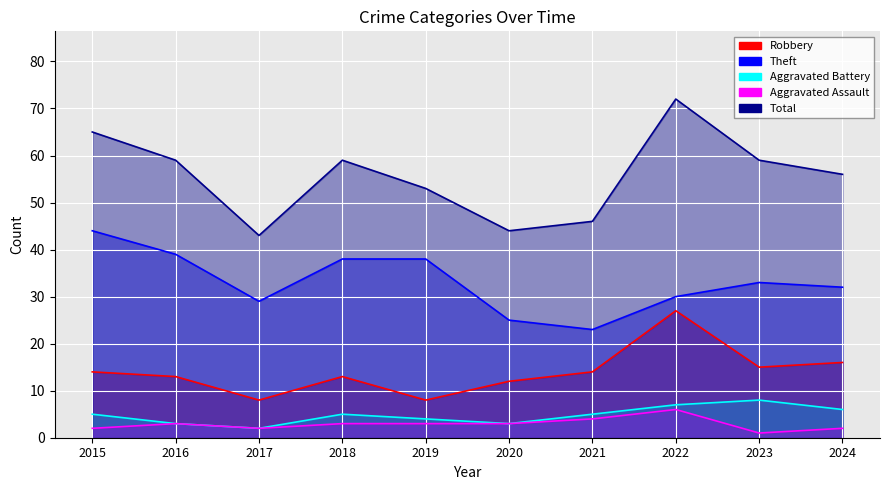

What is the difference between the second highest and minimum values in the Theft series?

16